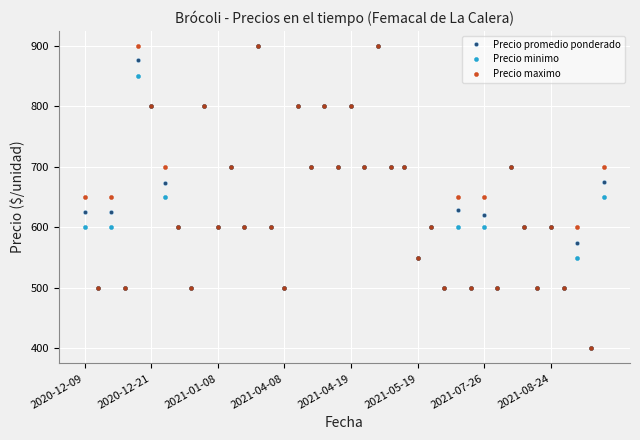

What is the value of the Precio promedio ponderado point at the 31st from the left?

621